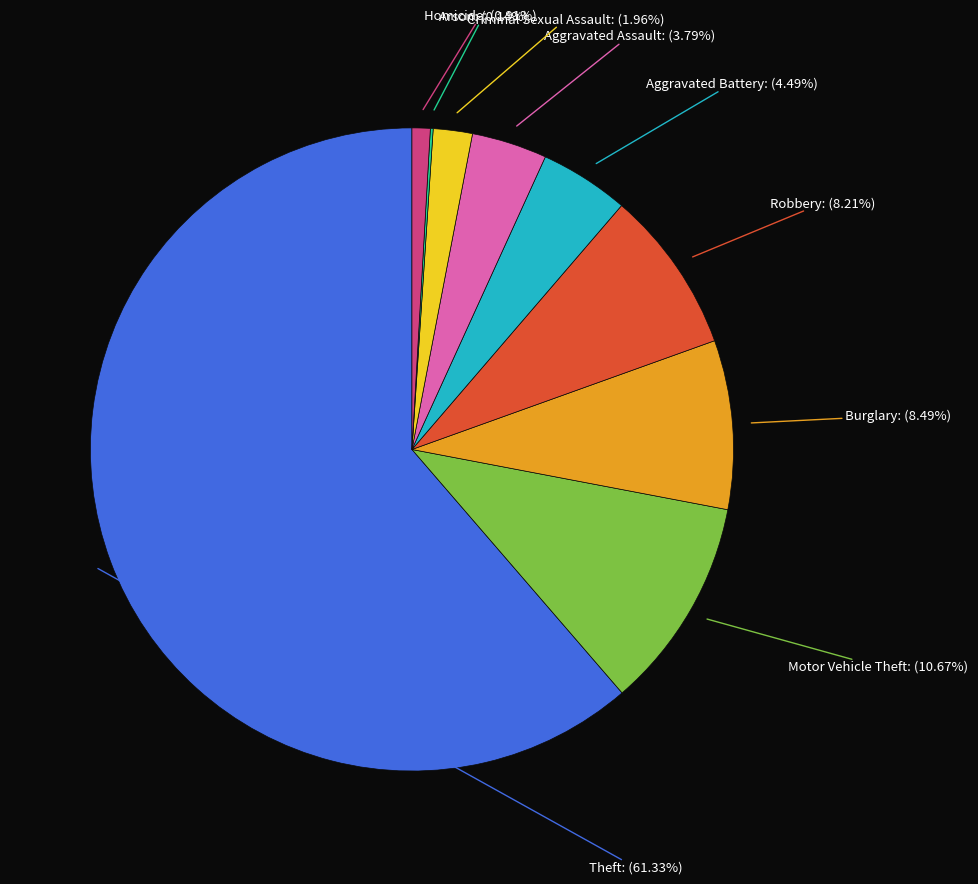

Is there any slice that represents more than half of the pie?

Yes